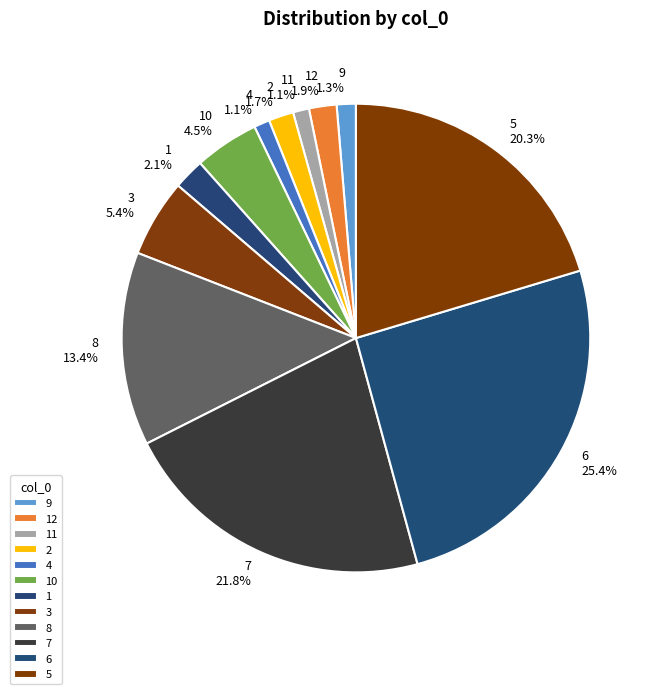

Does any single category account for the majority?

No